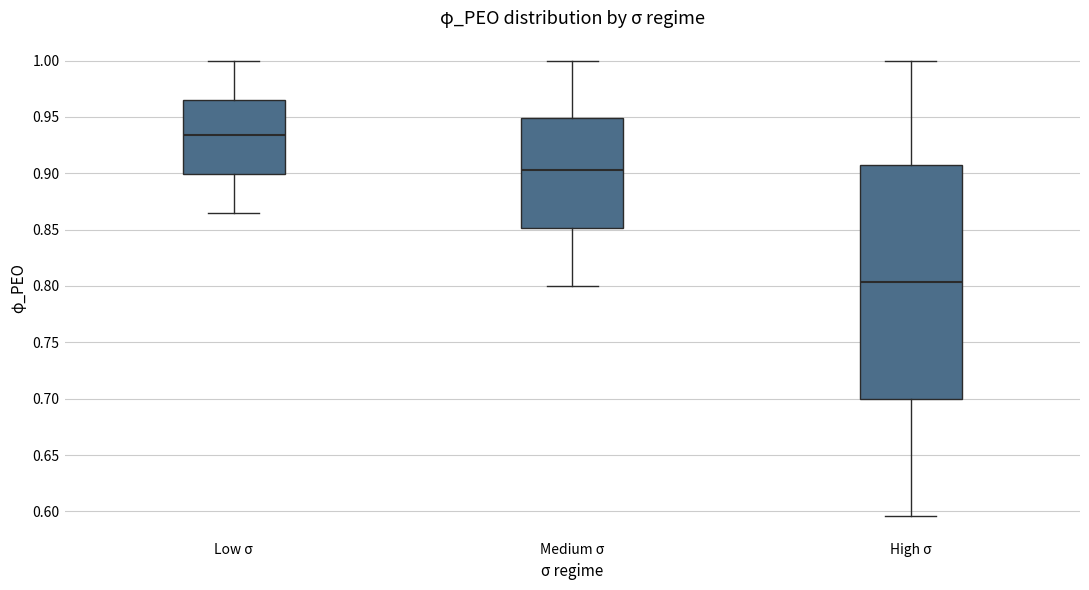

Where does the upper whisker of the box for Medium σ end on the y-axis? The values are not printed on the chart, so give them approximately, as read against the axis.

1.000